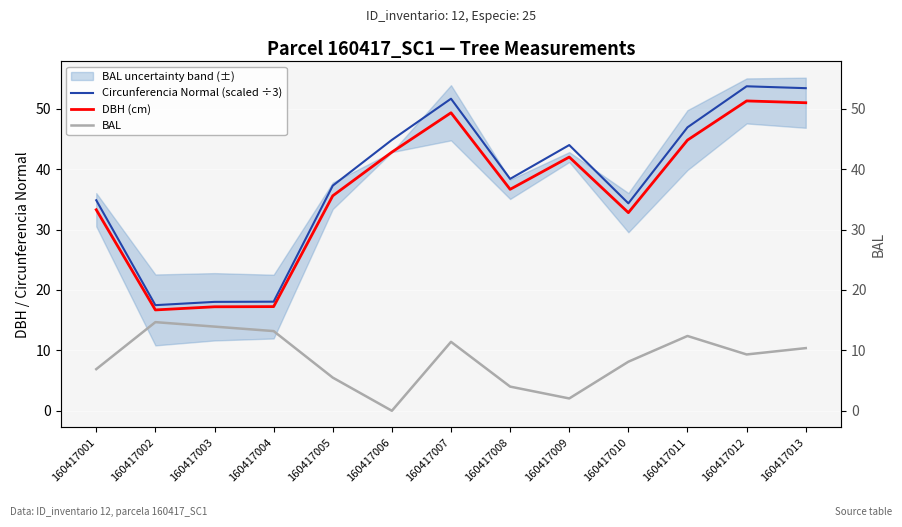

True or false: DBH (cm) and BAL cross at least once.

False